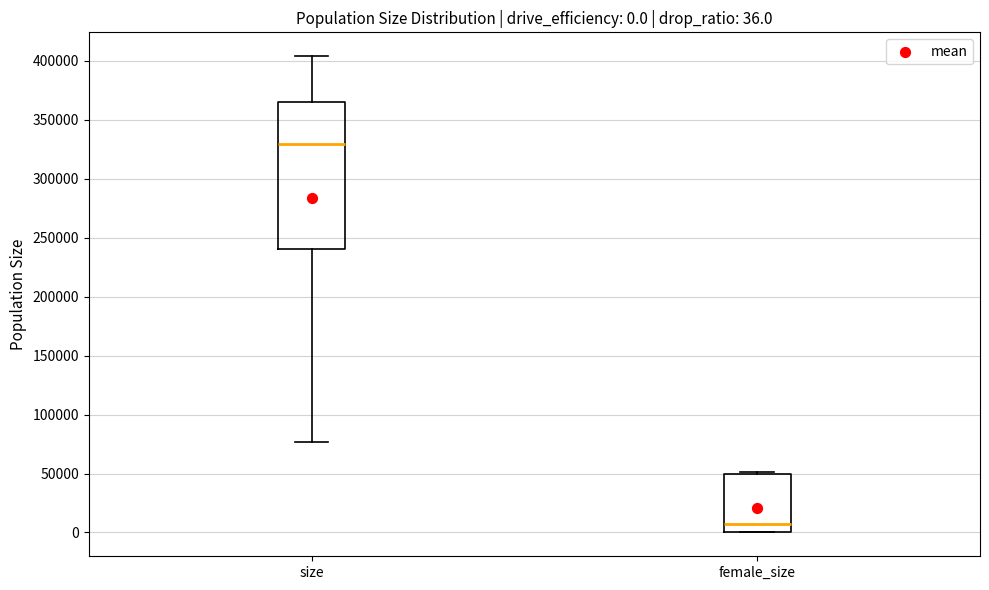

Which box is the tallest, from its lower edge to its upper edge?

size